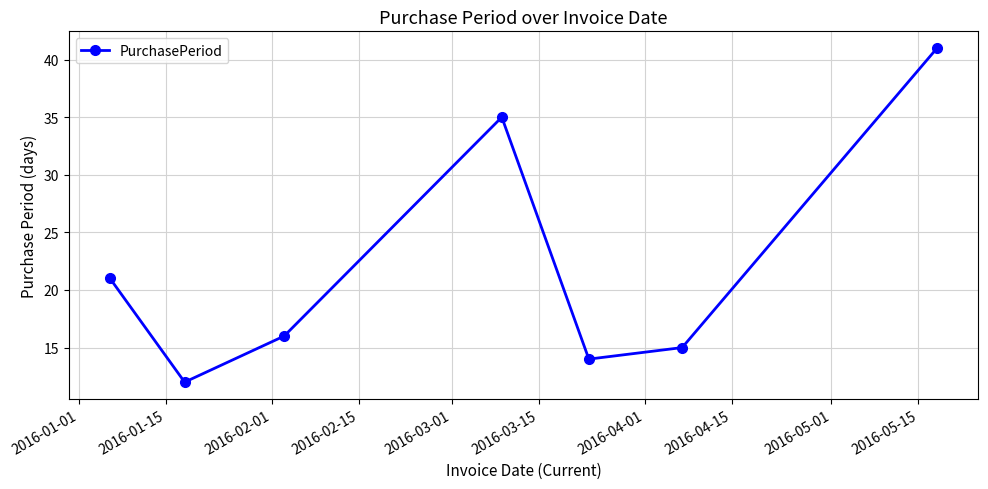

What is the smallest value displayed?

12